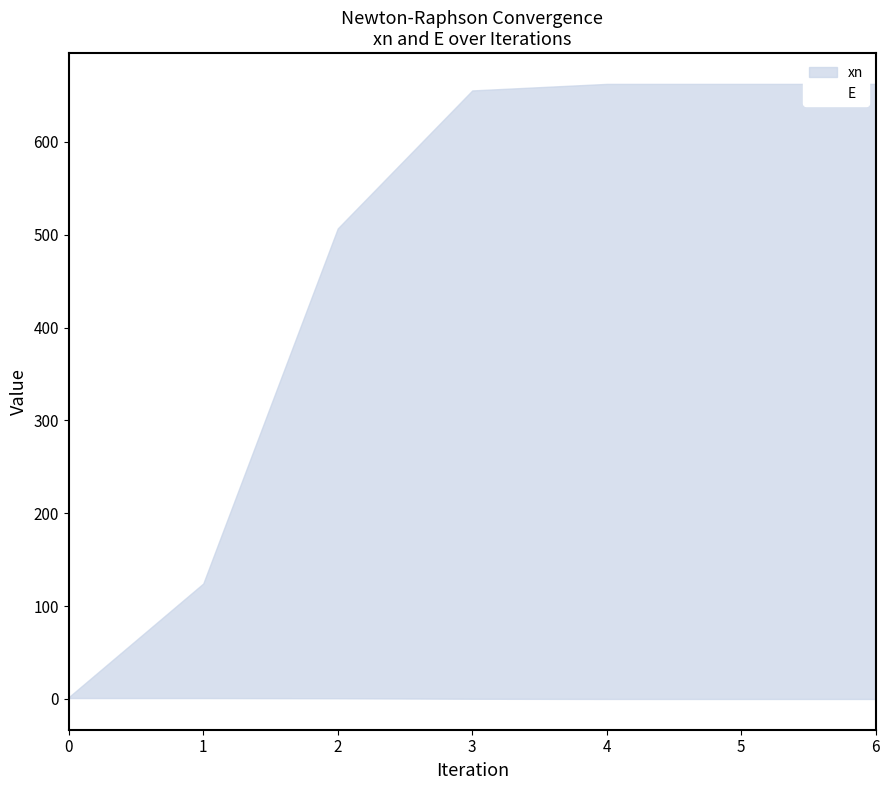

Is it true that xn equals 662.6 at 6?

True